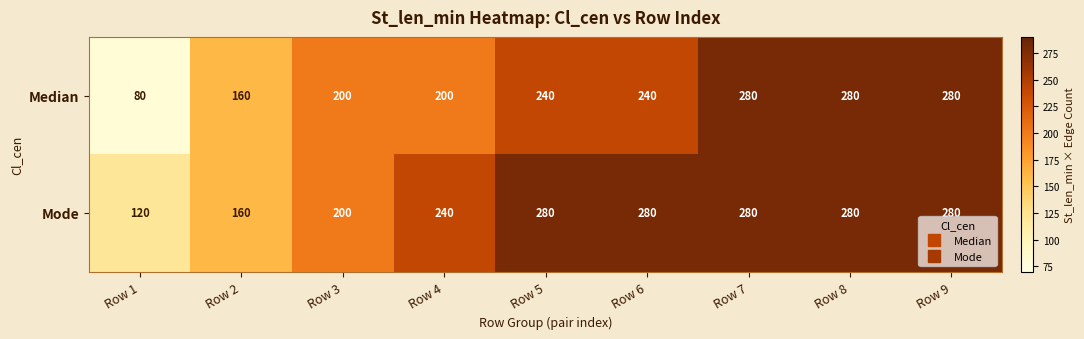

What is the difference between the Median values at Row 3 and Row 2?

40